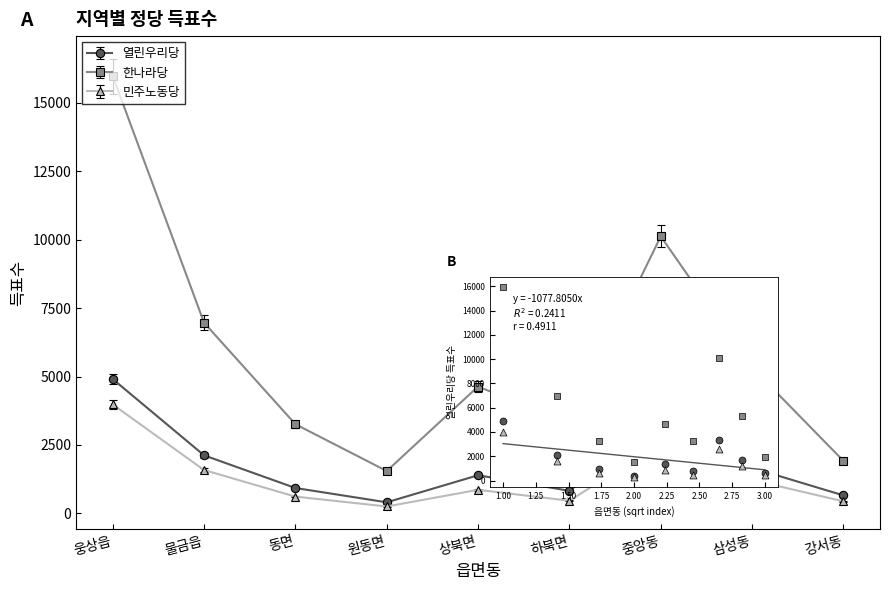

At which category is the sum across all series the highest?

1.00